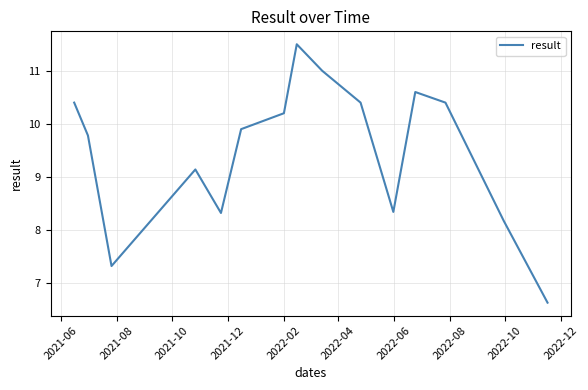

What is the maximum value shown in the chart?

11.5